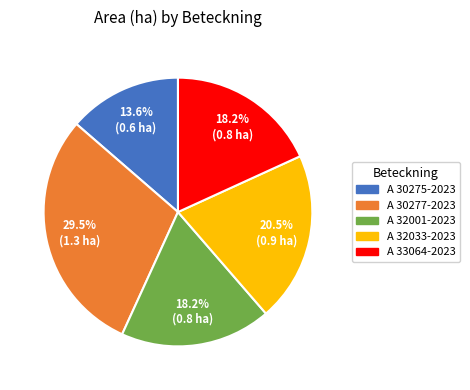

Approximately how many times larger is the value at A 32033-2023 compared to A 30277-2023?

0.7